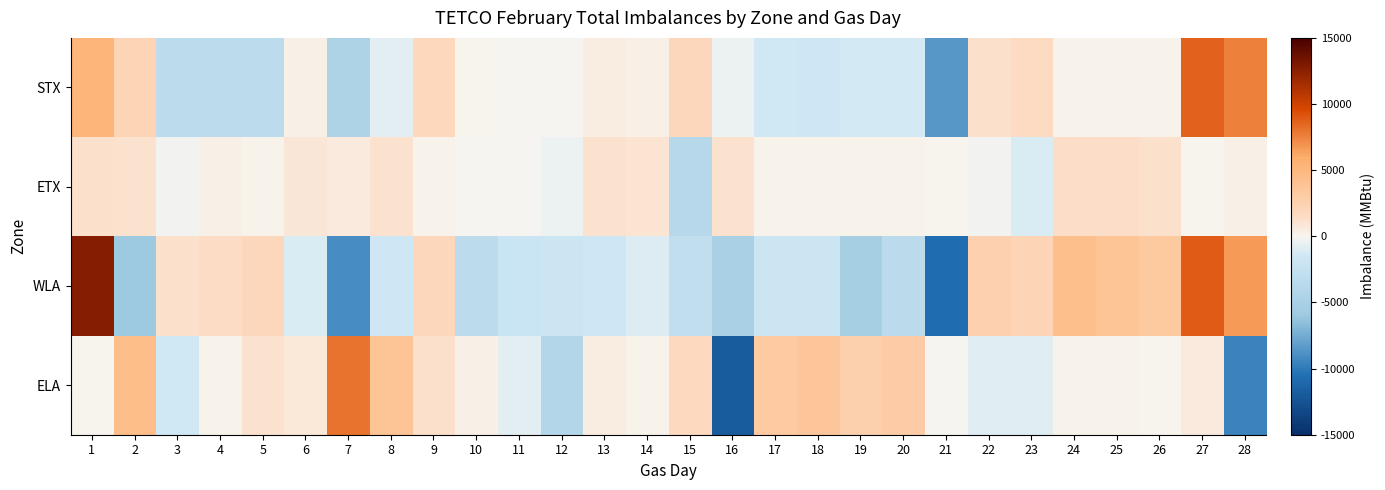

Reading left to right, extract all data points from this chart.

STX: 1=5229	2=2141	3=-3264	4=-3265	5=-3259	6=256	7=-4545	8=-777	9=1781	10=21	11=-82	12=-85	13=548	14=275	15=1908	16=-448	17=-1504	18=-1528	19=-1321	20=-1307	21=-8522	22=1251	23=1587	24=139	25=140	26=173	27=8653	28=7507
ETX: 1=1229	2=1144	3=-222	4=251	5=160	6=842	7=644	8=1139	9=144	10=-9	11=-93	12=-390	13=1062	14=965	15=-3822	16=1130	17=189	18=229	19=149	20=122	21=60	22=-136	23=-1061	24=1337	25=1342	26=1279	27=88	28=275
WLA: 1=12771	2=-5888	3=1278	4=1513	5=1918	6=-1131	7=-9045	8=-1615	9=1877	10=-3232	11=-2068	12=-1879	13=-1596	14=-1031	15=-2923	16=-5025	17=-1916	18=-1907	19=-5107	20=-3362	21=-10733	22=2572	23=2196	24=4236	25=3795	26=3353	27=8856	28=6672
ELA: 1=84	2=4346	3=-1475	4=140	5=1124	6=814	7=8009	8=3811	9=1249	10=279	11=-706	12=-4078	13=562	14=170	15=1656	16=-11851	17=3207	18=3522	19=2686	20=2999	21=-81	22=-932	23=-879	24=206	25=168	26=59	27=621	28=-9579